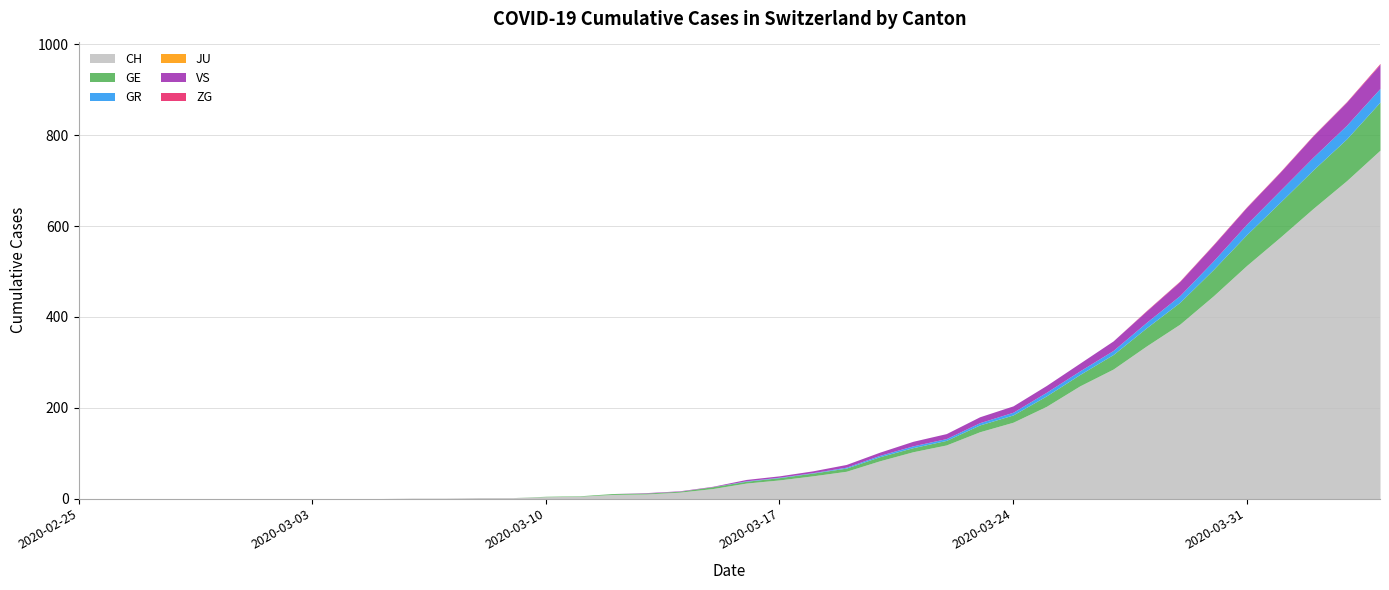

The GR series shows 13 at 2020-03-26. True or false?

False